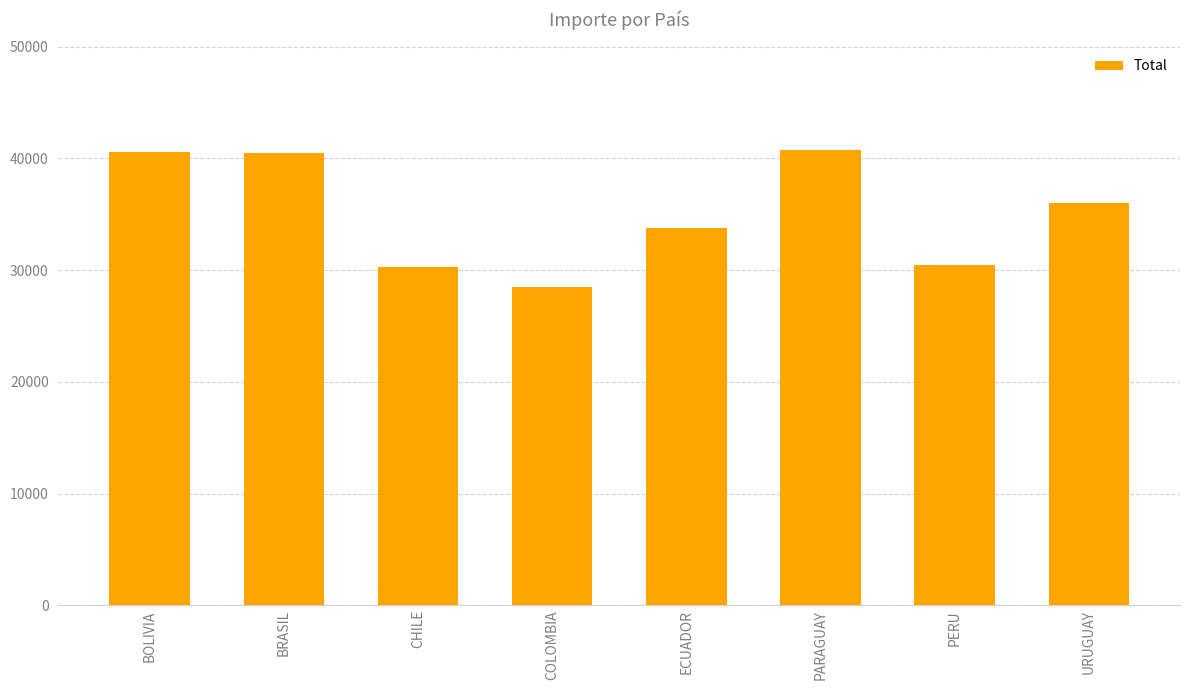

What is the label of the 5th bar from the left?

ECUADOR